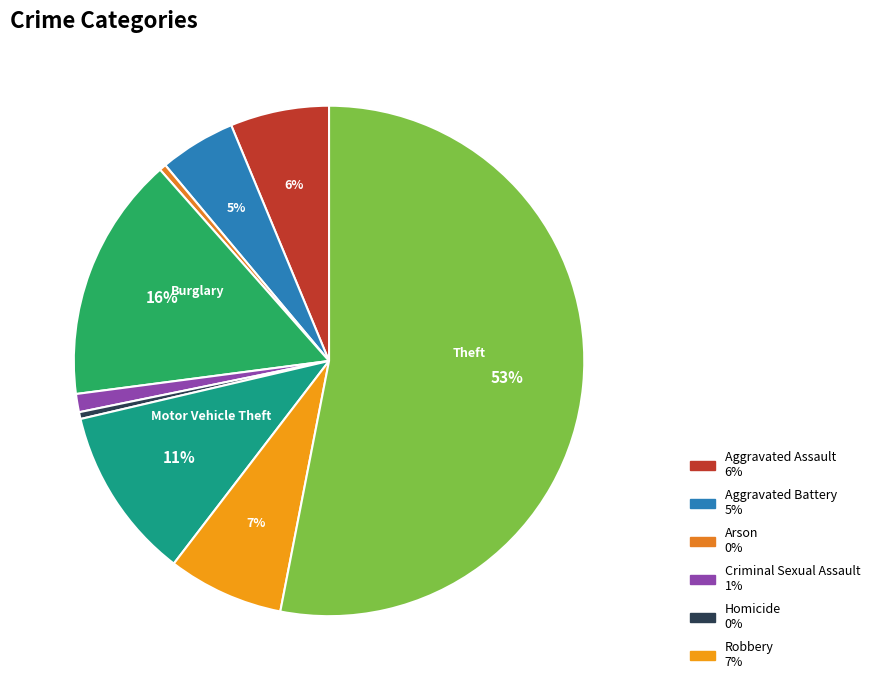

How many segments does this pie chart have?

9